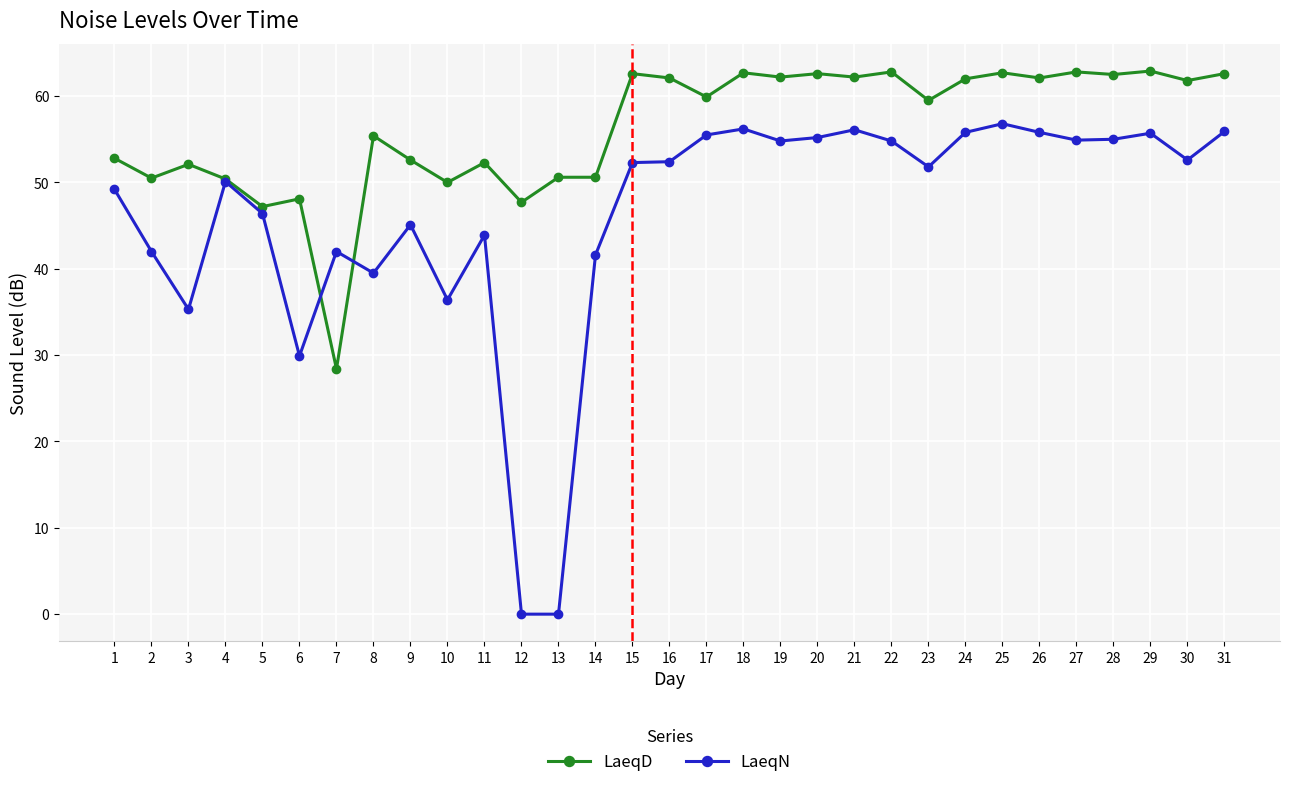

What is the total value across all series at 18?

118.9